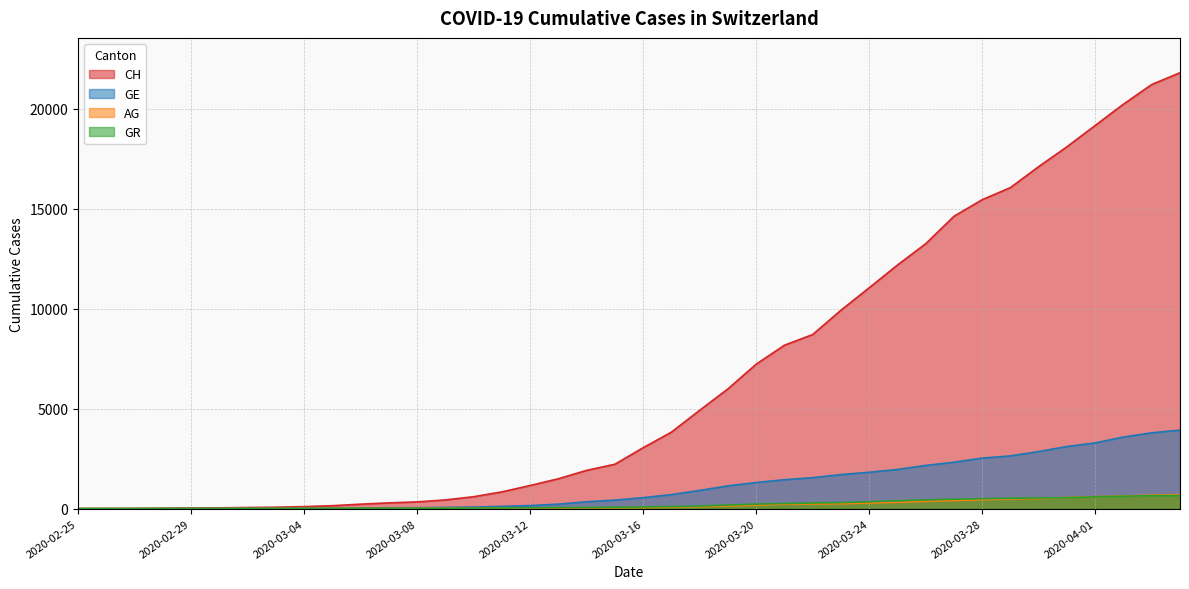

Does the chart have visible grid lines?

Yes